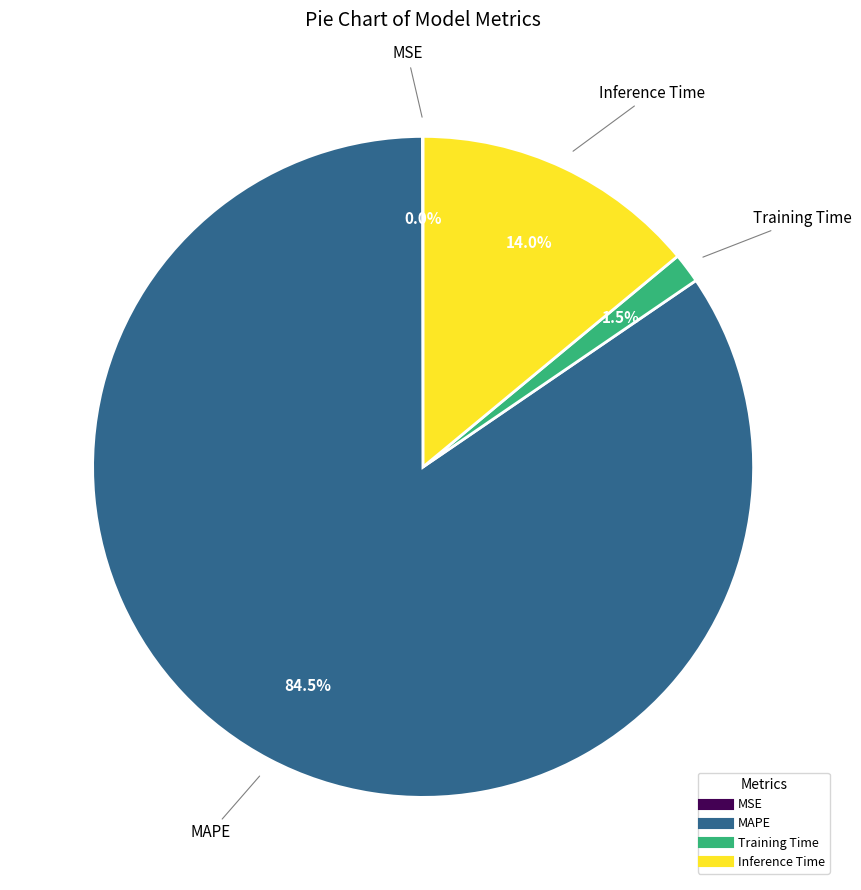

What is the largest slice in the pie chart?

MAPE